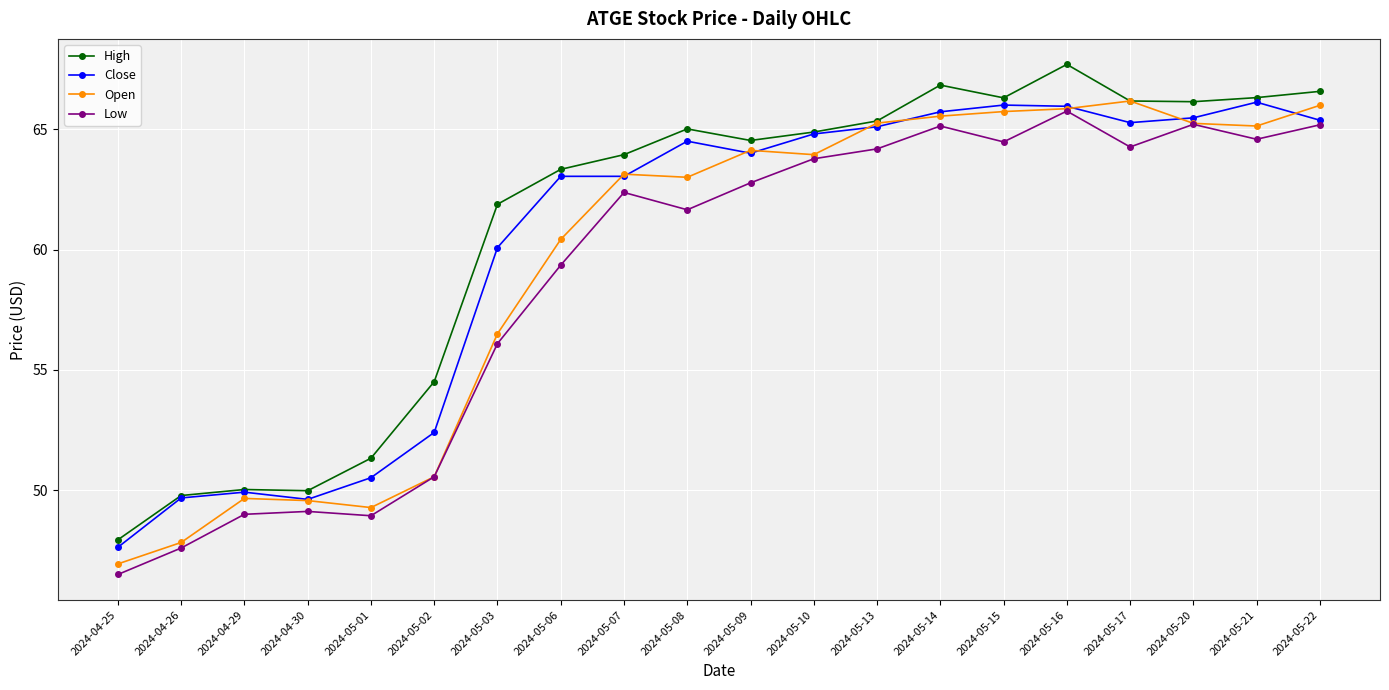

True or false: Low and High cross at least once.

False